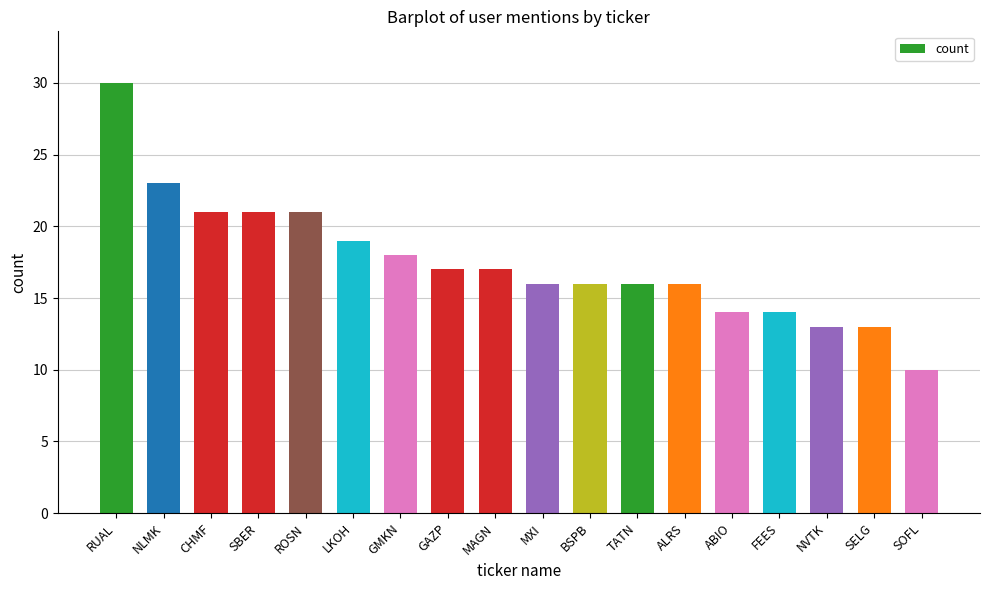

What is the value of the 15th bar from the left?

14